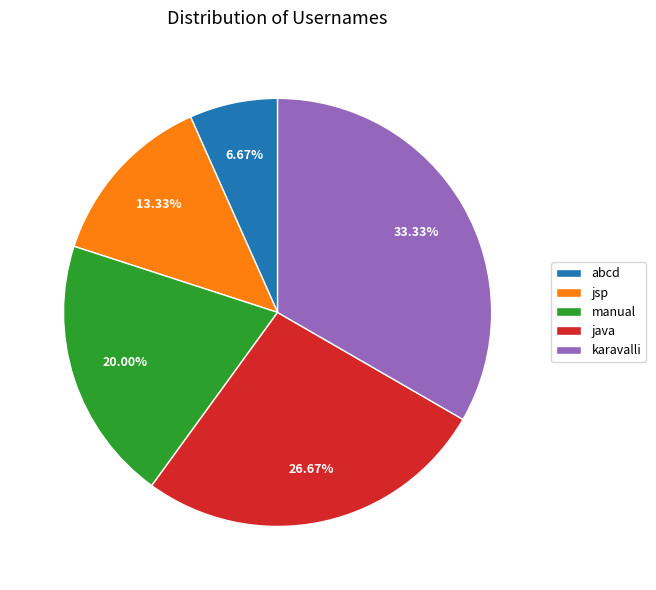

Count the number of slices in the pie.

5